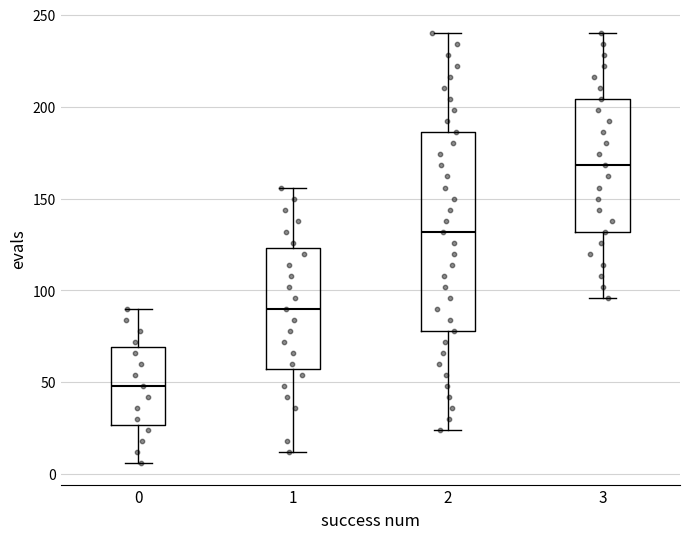

Which box is the tallest, from its lower edge to its upper edge?

2